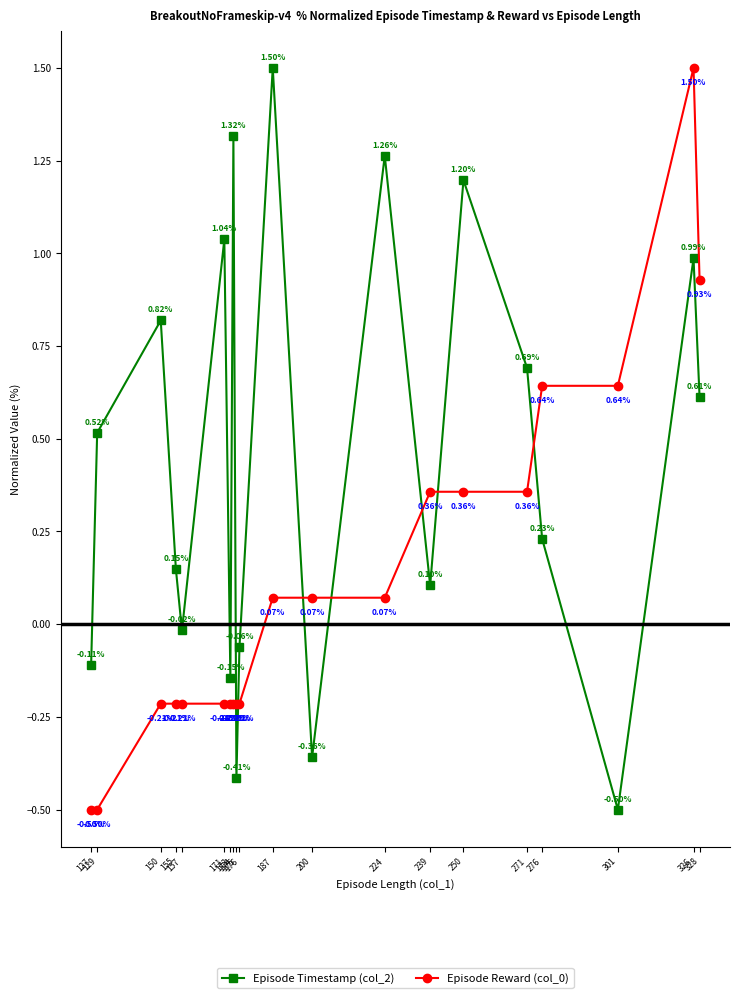

Which series has the largest total across all categories?

Episode Timestamp (col_2)